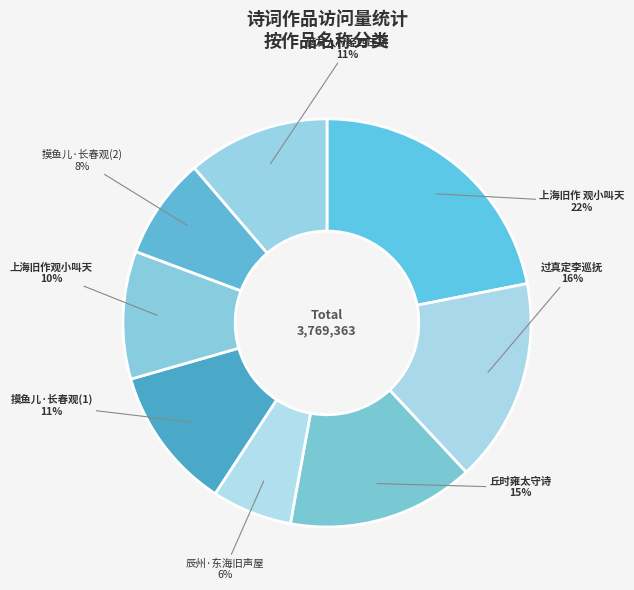

Is the sum of 摸鱼儿·长春观(1) and 辰州·东海旧声屋 greater than half?

No